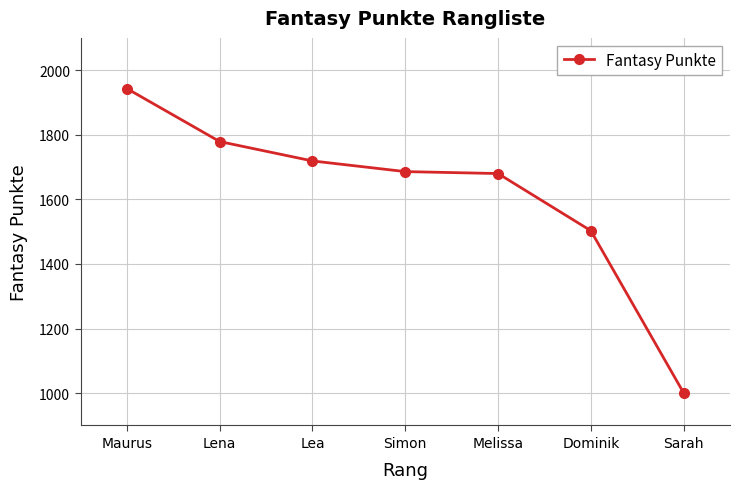

What is the value of the 6th point from the left?

1503